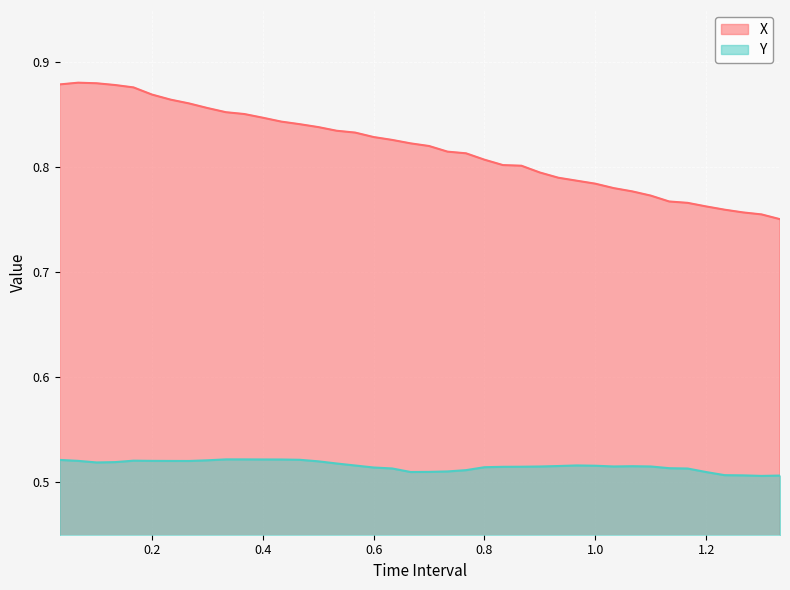

True or false: X and Y intersect in this chart.

False